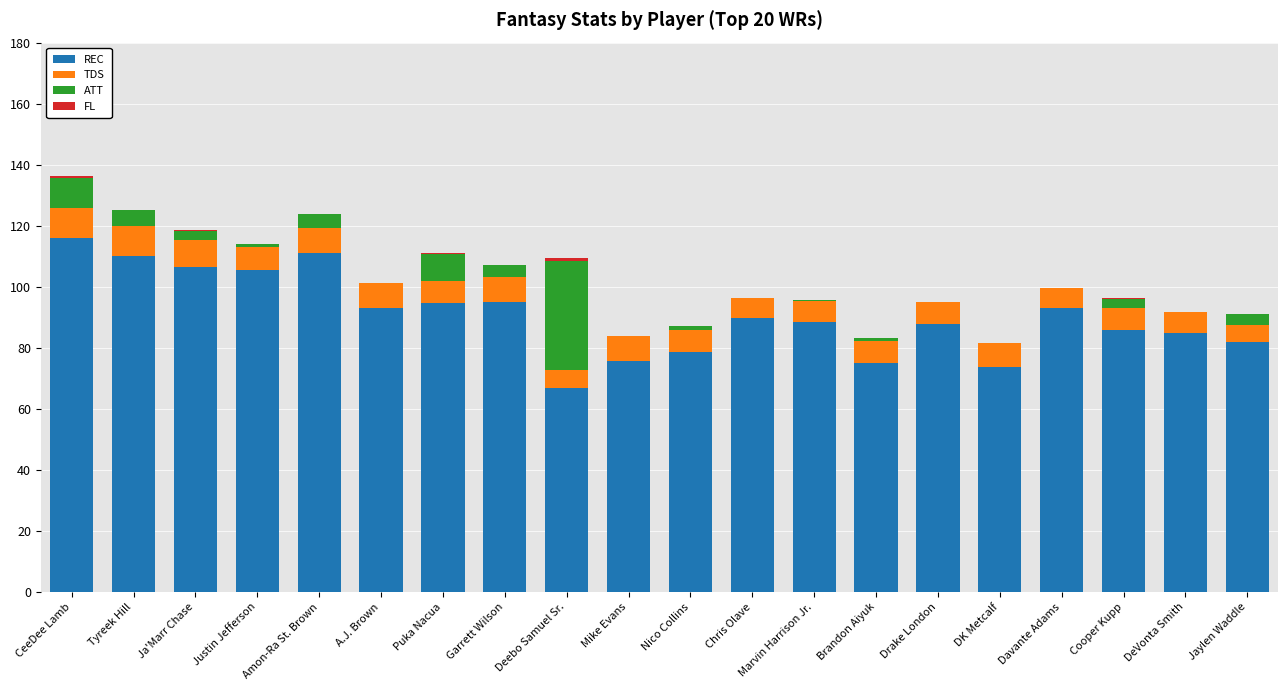

What is the average value of the REC series?

90.7